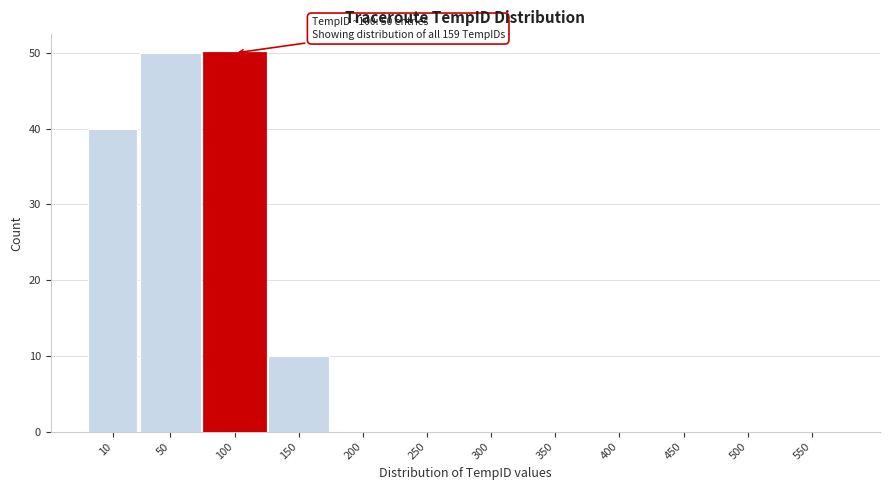

Reading right to left, transcribe all the data shown in this chart.

550=0	500=0	450=0	400=0	350=0	300=0	250=0	200=0	150=10	100=50	50=50	10=40